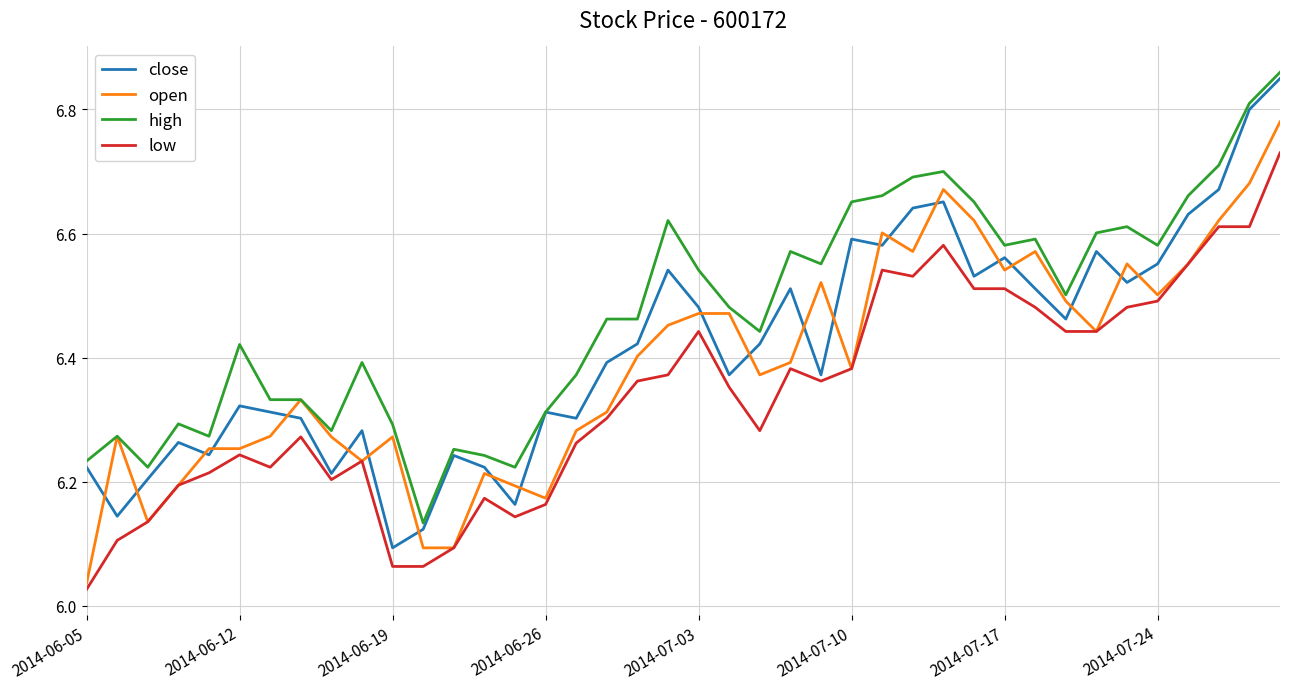

True or false: low and high cross at least once.

False